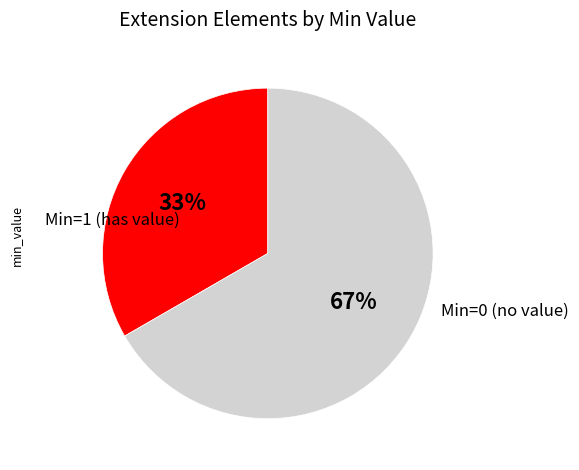

Does any single category account for the majority?

Yes